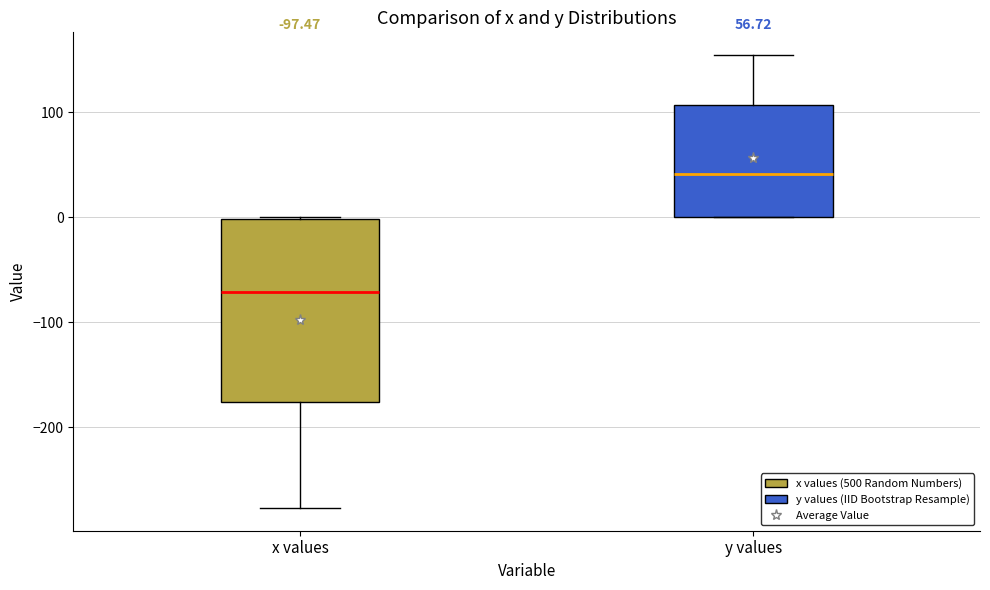

Which box's median line is the lowest?

x values